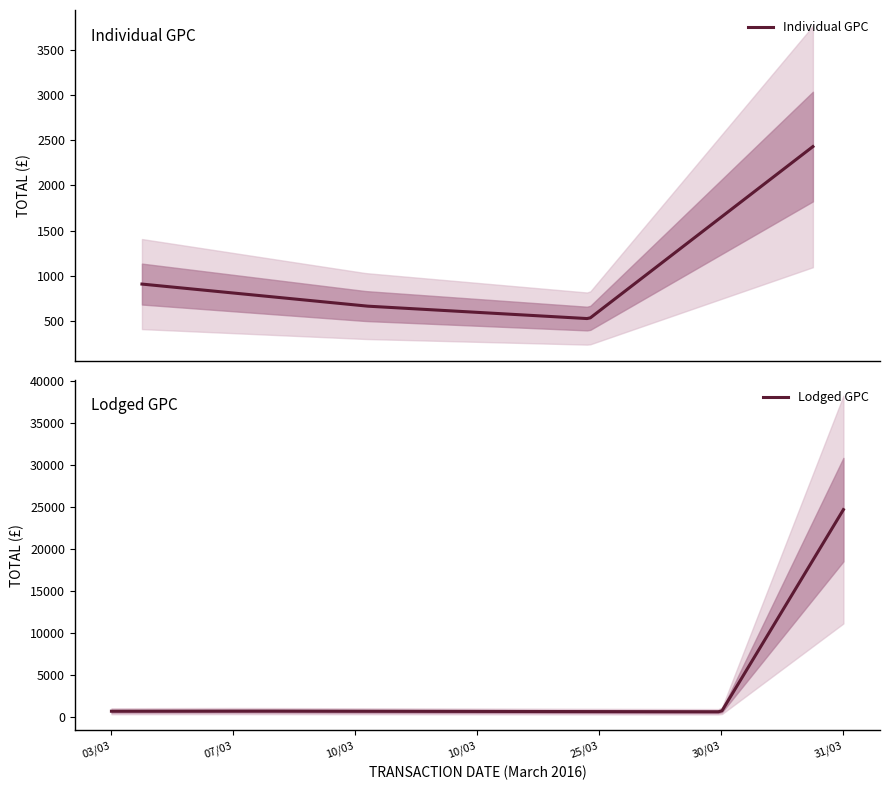

What is the value of the Individual GPC point at the 1st from the left?

907.0